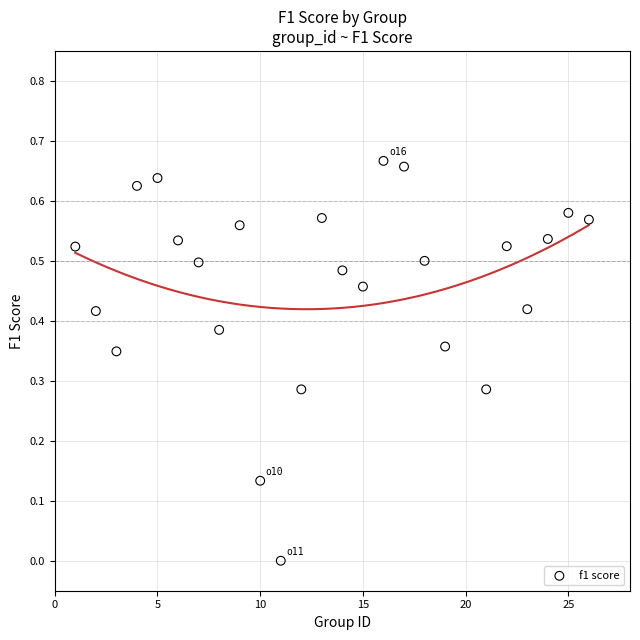

What is the range of X values (max minus min)?

25.0